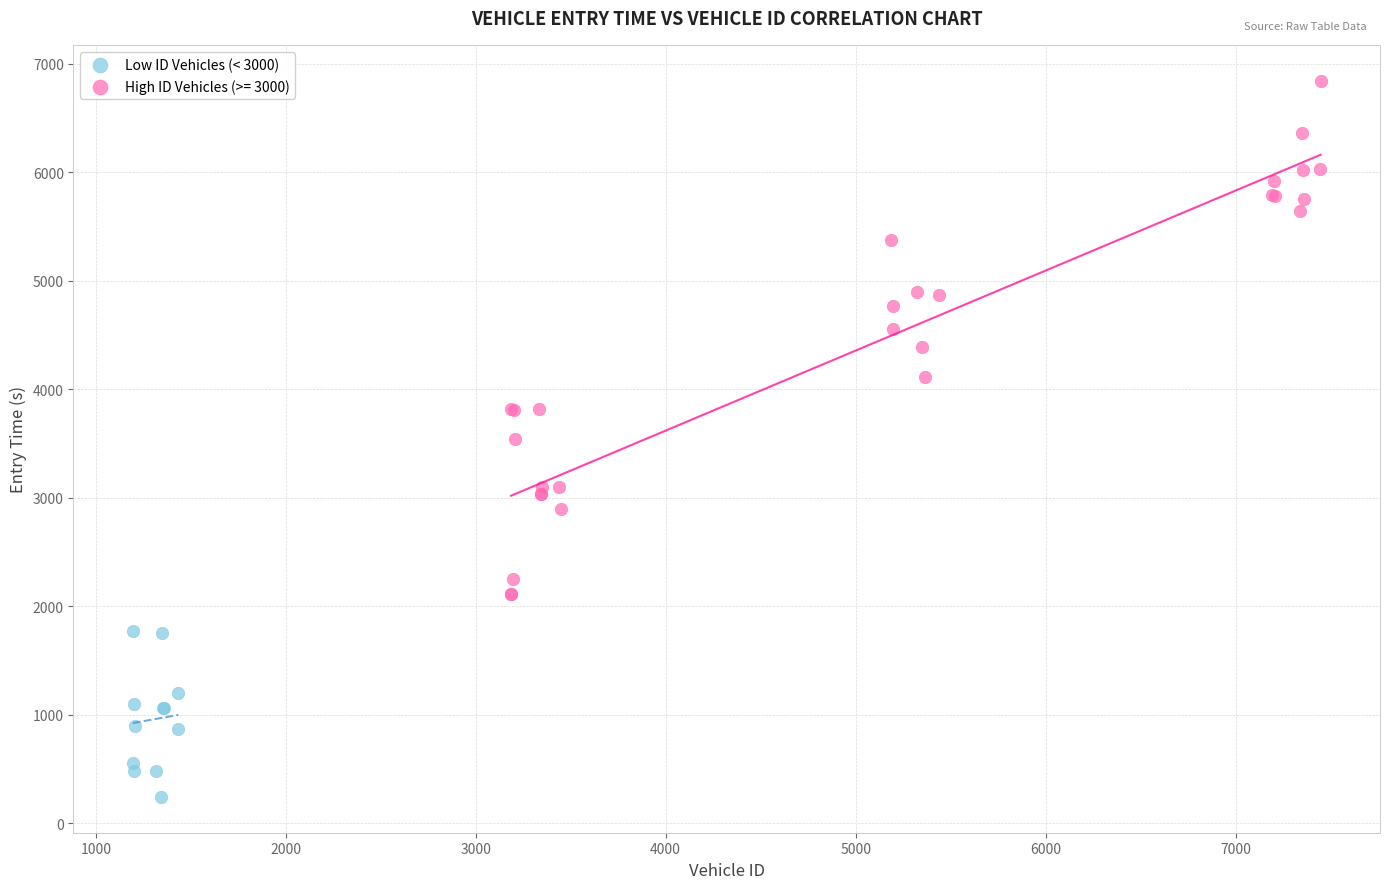

Which series has the widest spread of Y values?

High ID Vehicles (>= 3000)